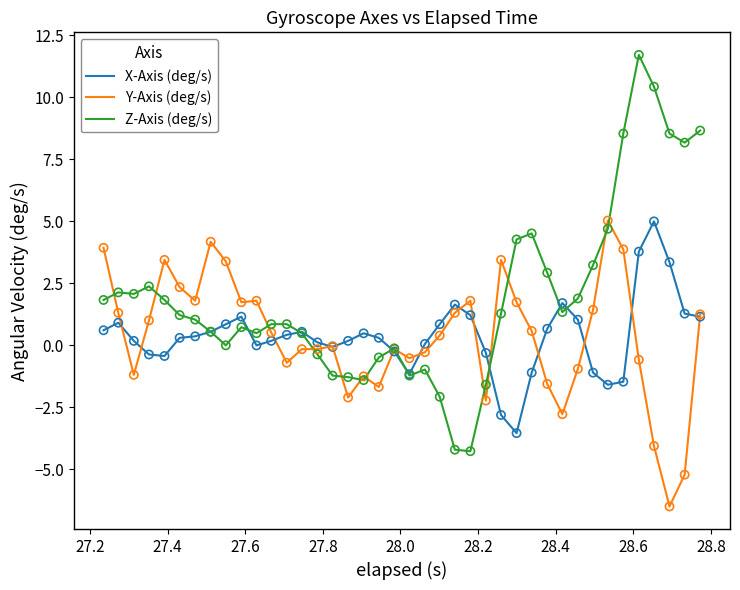

Which series has the largest total across all categories?

Z-Axis (deg/s)